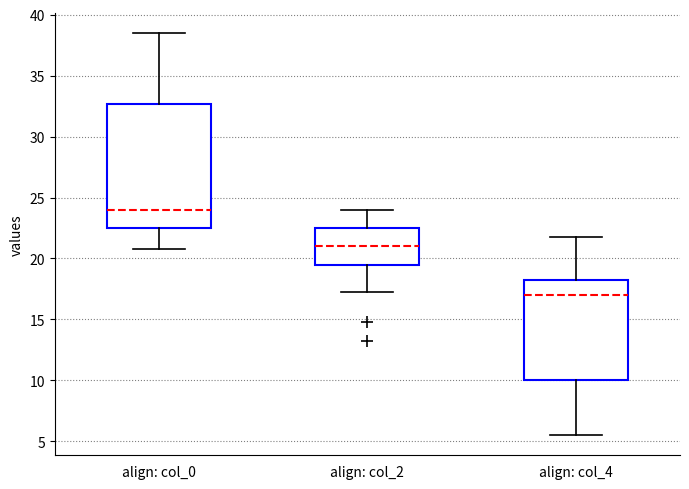

Reading left to right, transcribe this box plot: for each box, give where its median line is, the range the box spans, and where its two whiskers end, as read against the y-axis. The values are not printed on the chart, so give them approximately, as read against the axis.

align: col_0: median 24.0, box 22.5 to 32.5, whiskers 21.0 to 38.5
align: col_2: median 21.0, box 19.5 to 22.5, whiskers 17.5 to 24.0
align: col_4: median 17.0, box 10.0 to 18.5, whiskers 5.5 to 22.0